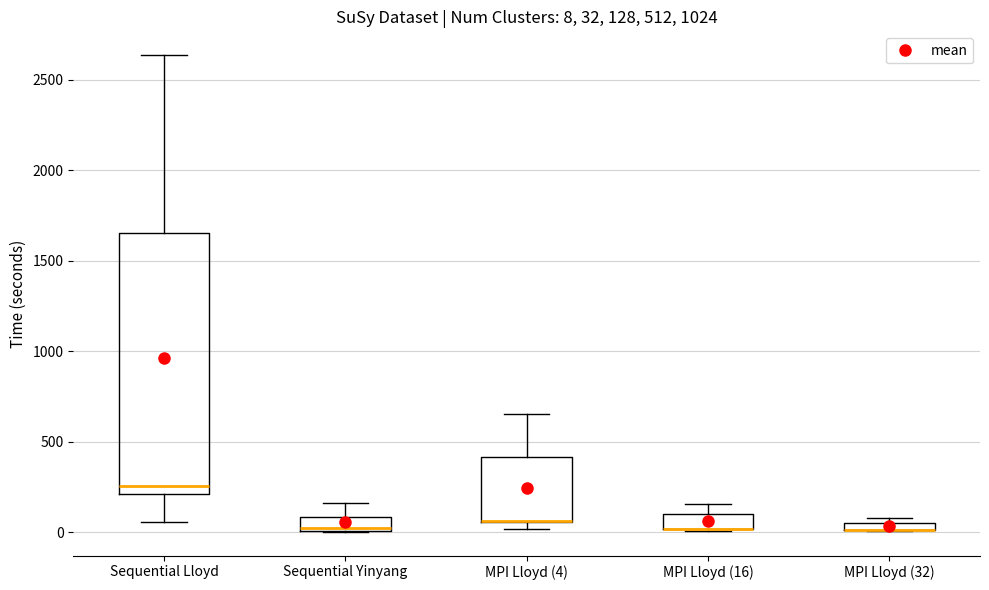

Which box is the tallest, from its lower edge to its upper edge?

Sequential Lloyd